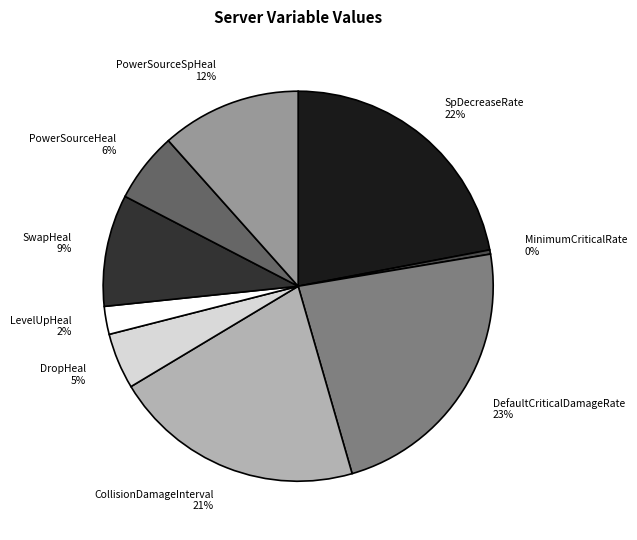

How many segments does this pie chart have?

9